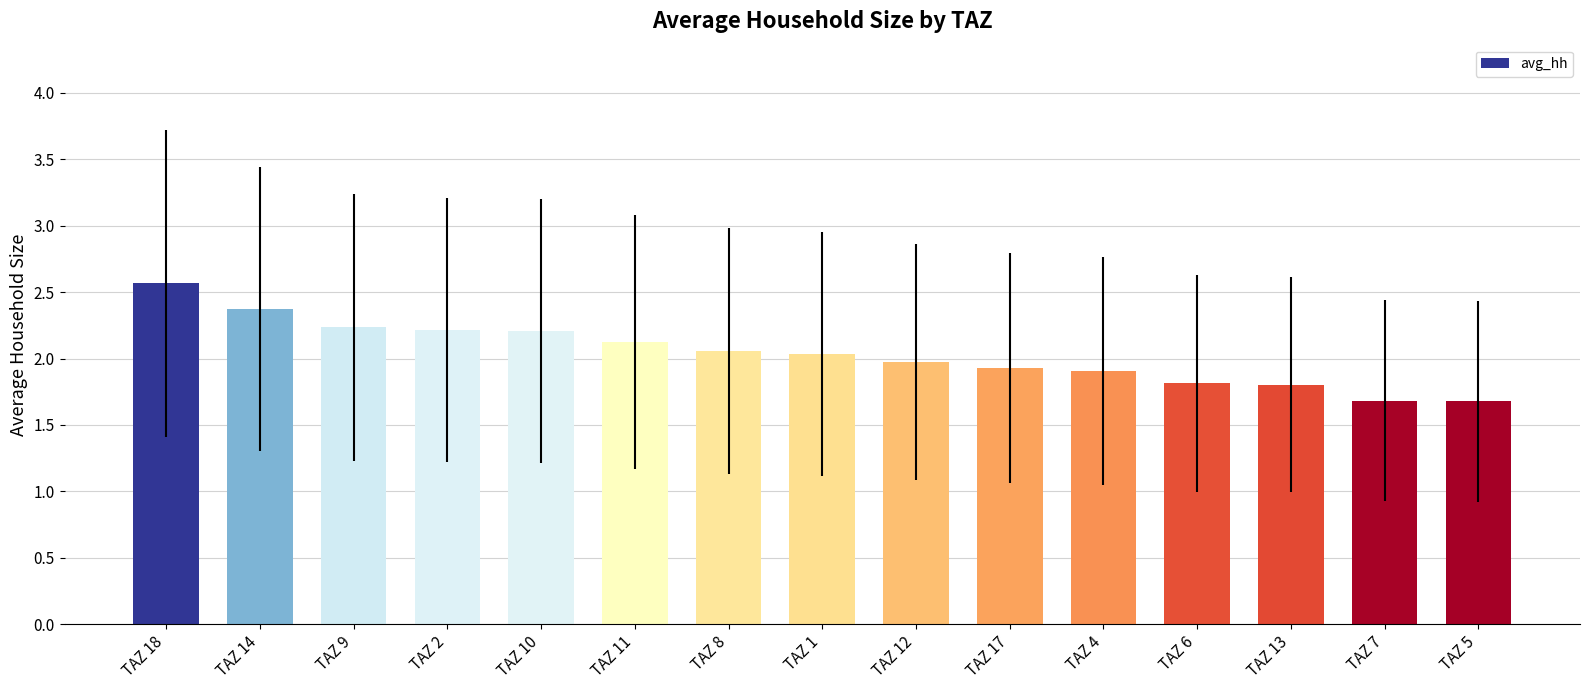

How many bars are there in total?

15